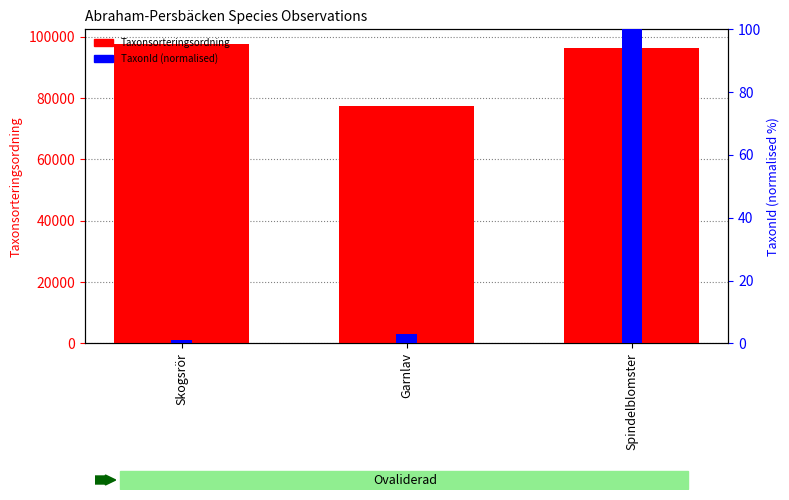

What is the average value of the Taxonsorteringsordning series?

90482.7